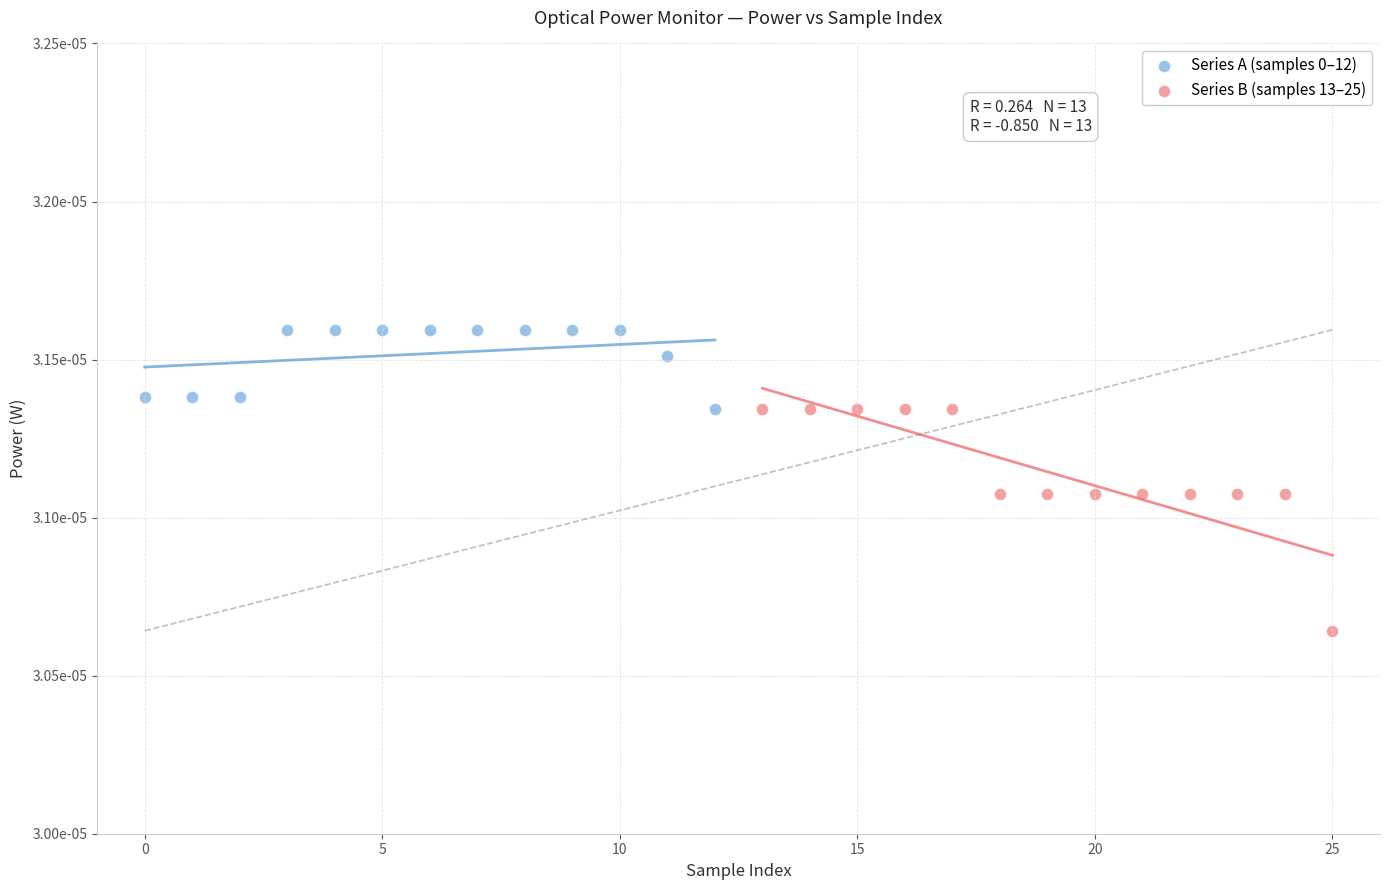

Which series reaches the minimum Y coordinate?

Series B (samples 13–25)